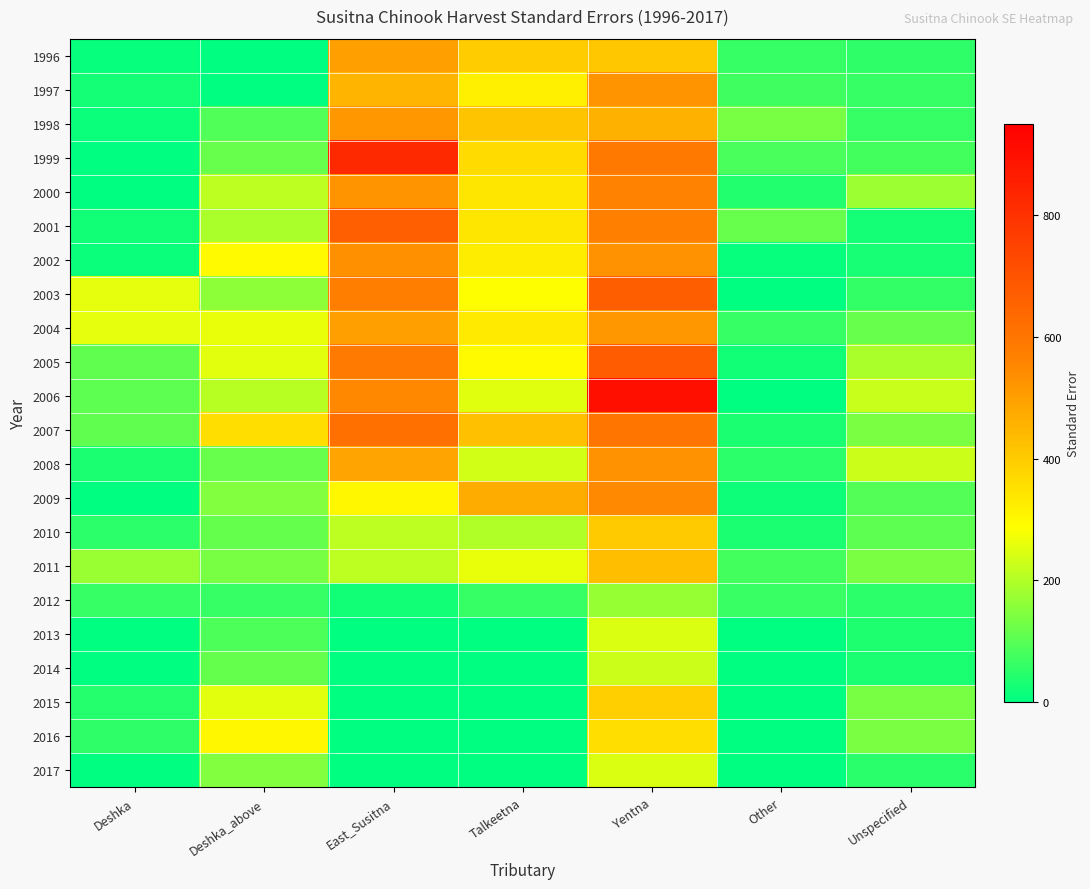

Between East_Susitna and Deshka_above, which is larger?

East_Susitna